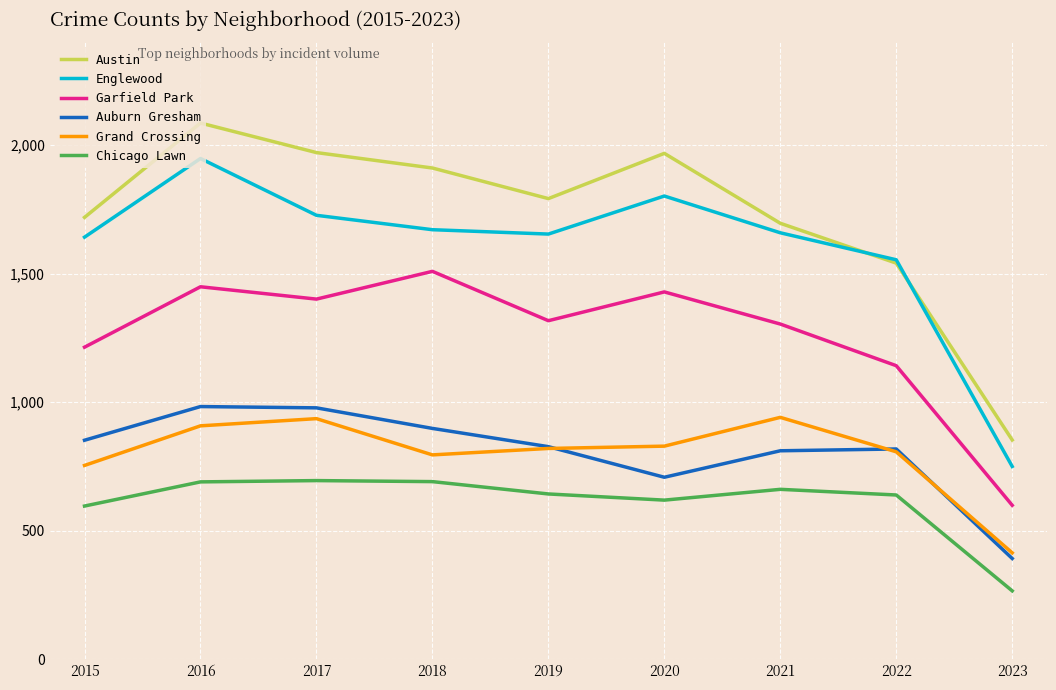

At which category does Austin reach its first local valley?

2019